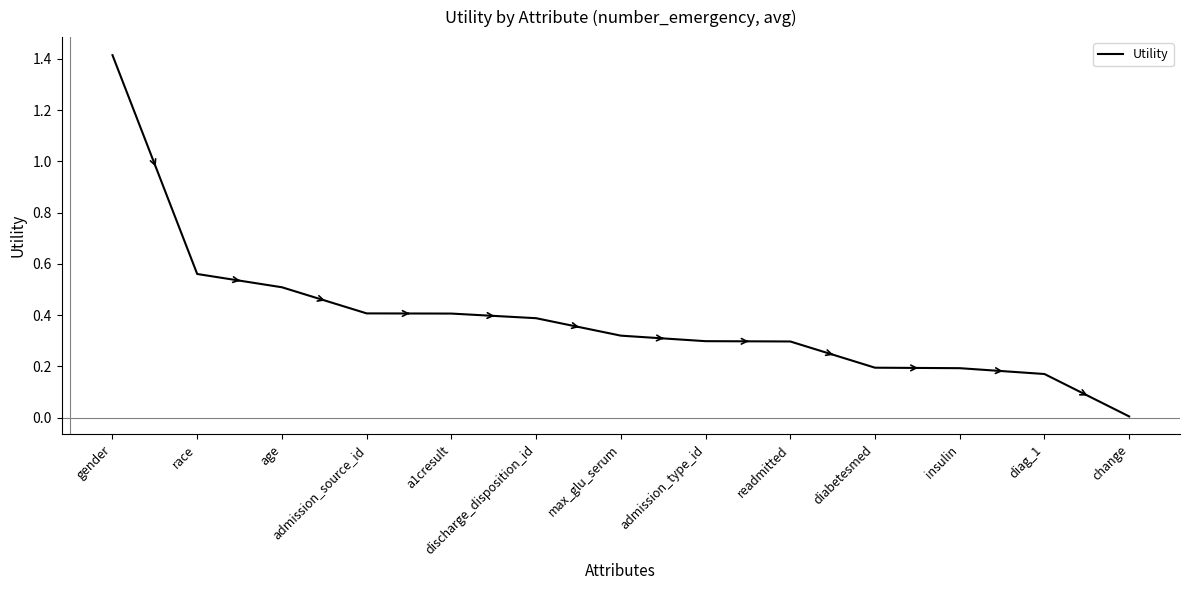

What is the sum of the values at race and diag_1?

0.7